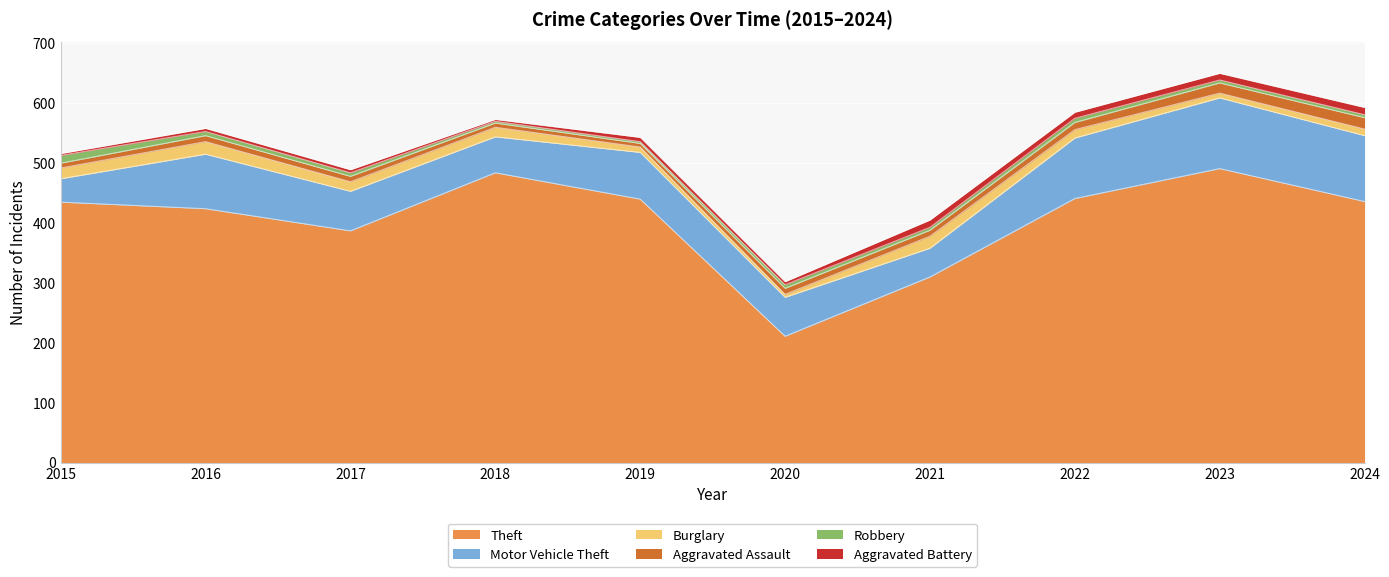

What are all the series names shown in the legend?

Theft, Motor Vehicle Theft, Burglary, Aggravated Assault, Robbery, Aggravated Battery